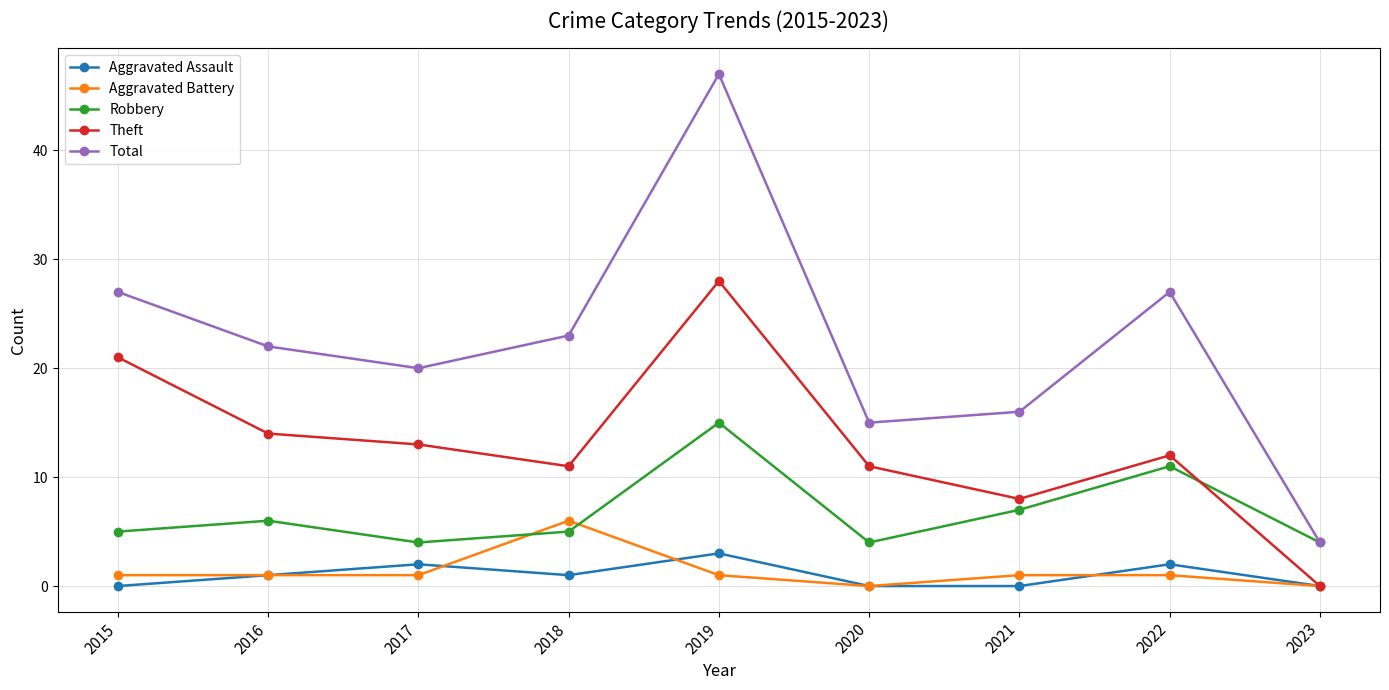

What is the difference between the second highest and second lowest values in the Aggravated Battery series?

1